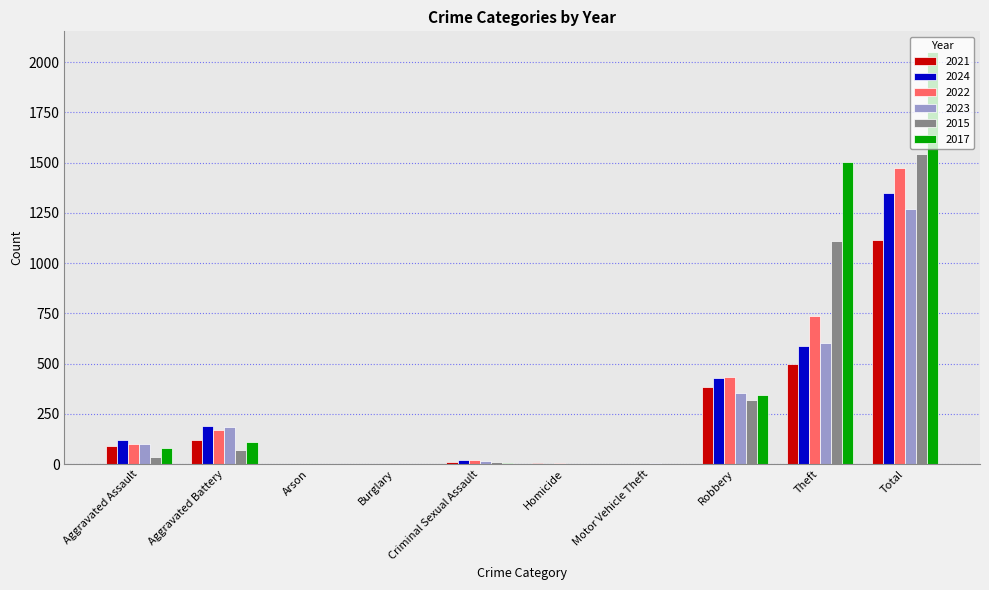

How many data points does each series have?

10